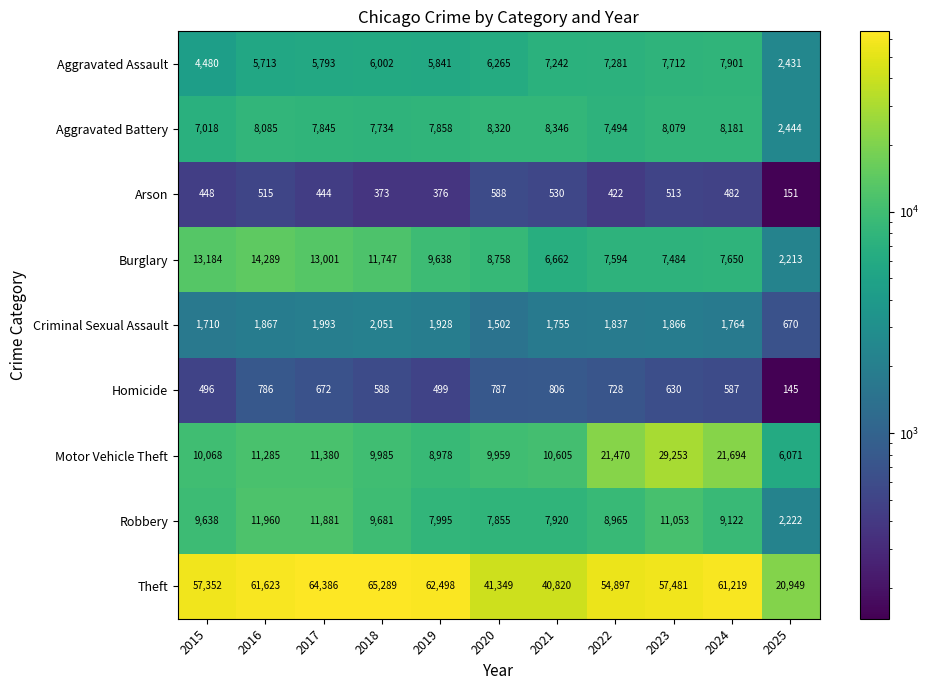

Which series has the widest spread of values?

Theft